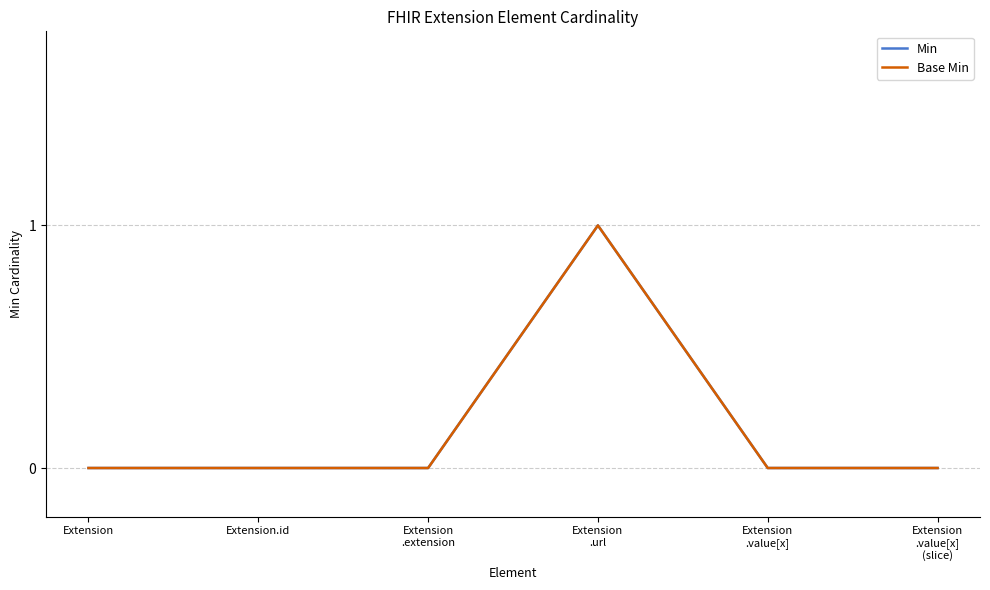

Which series changed the most between Extension
.extension and Extension
.url?

Min